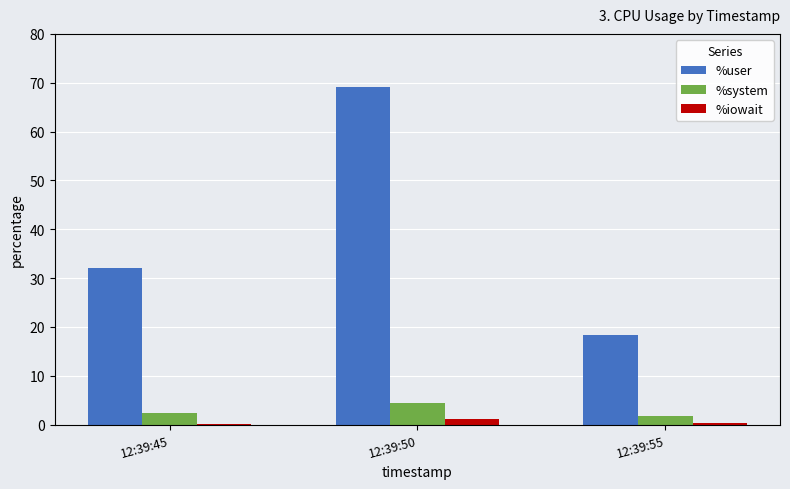

Which series has the largest total across all categories?

%user